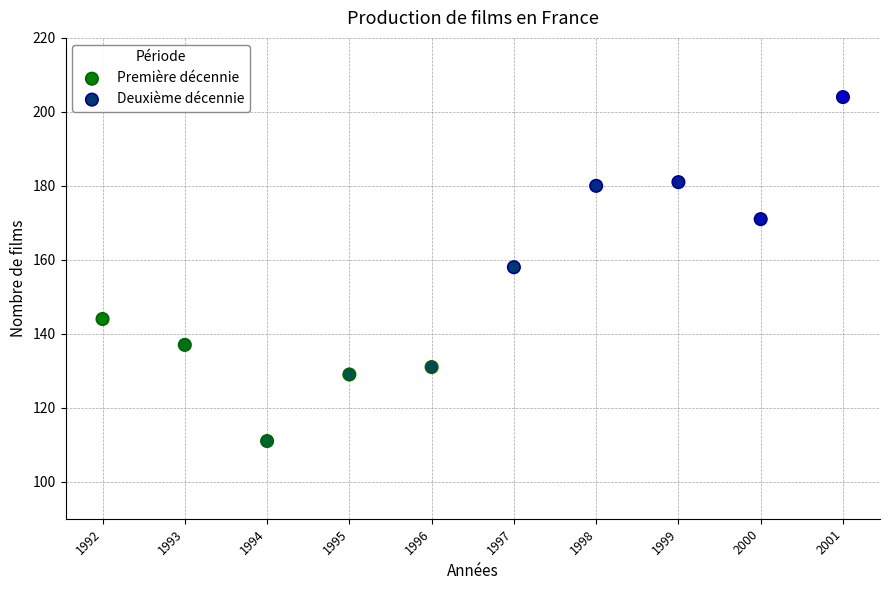

Which series contains the lowest Y value?

Première décennie